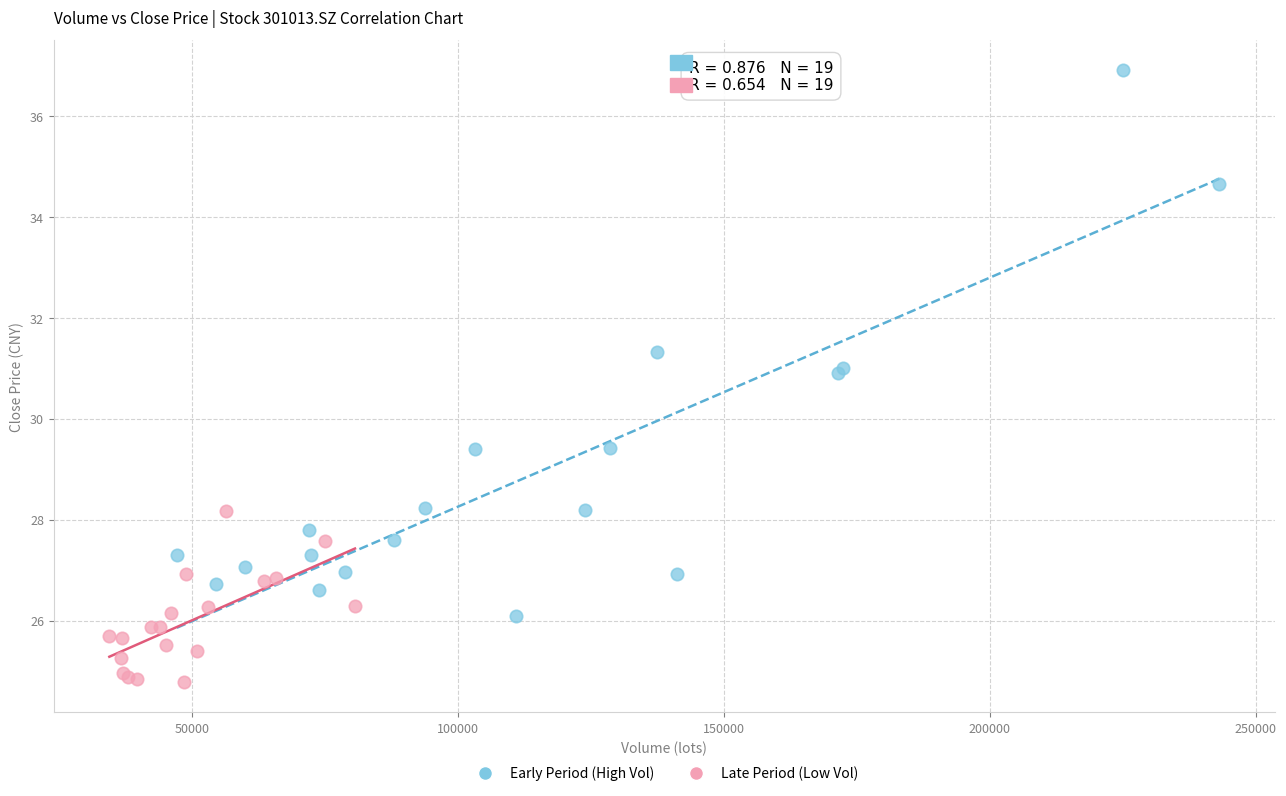

Which series has the largest Y range (max minus min)?

Early Period (High Vol)